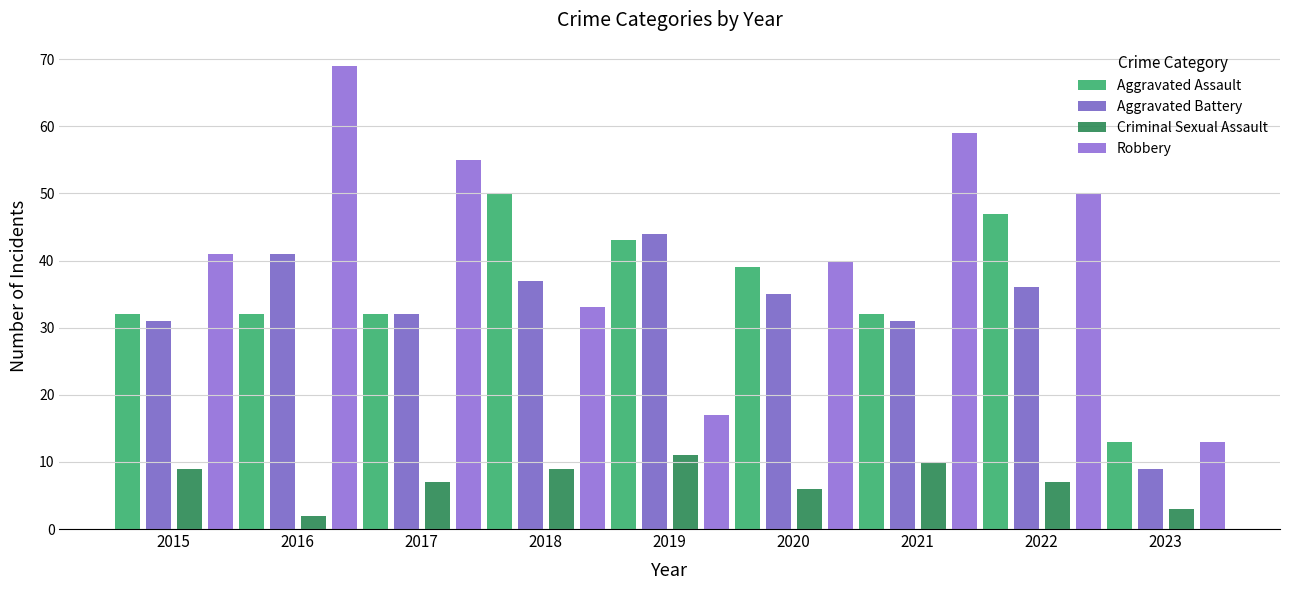

Which category has the lowest value in the Criminal Sexual Assault series?

2016